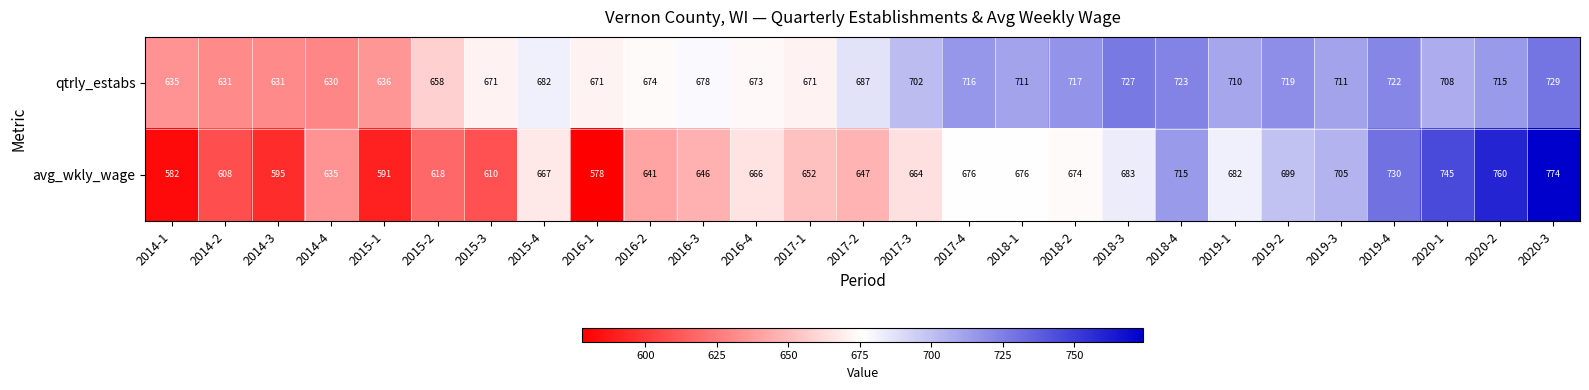

What is the sum of the qtrly_estabs values at 2019-3 and 2018-3?

1438